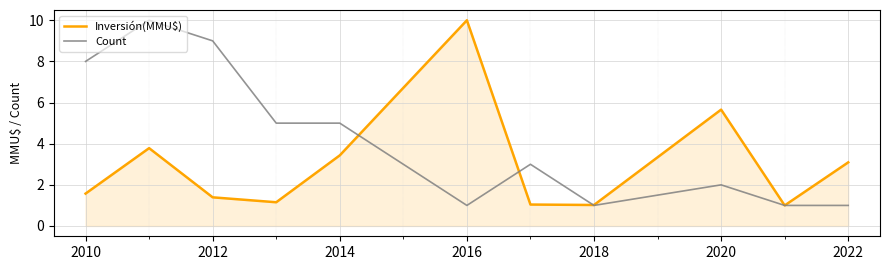

What is the smallest value displayed?

1.0